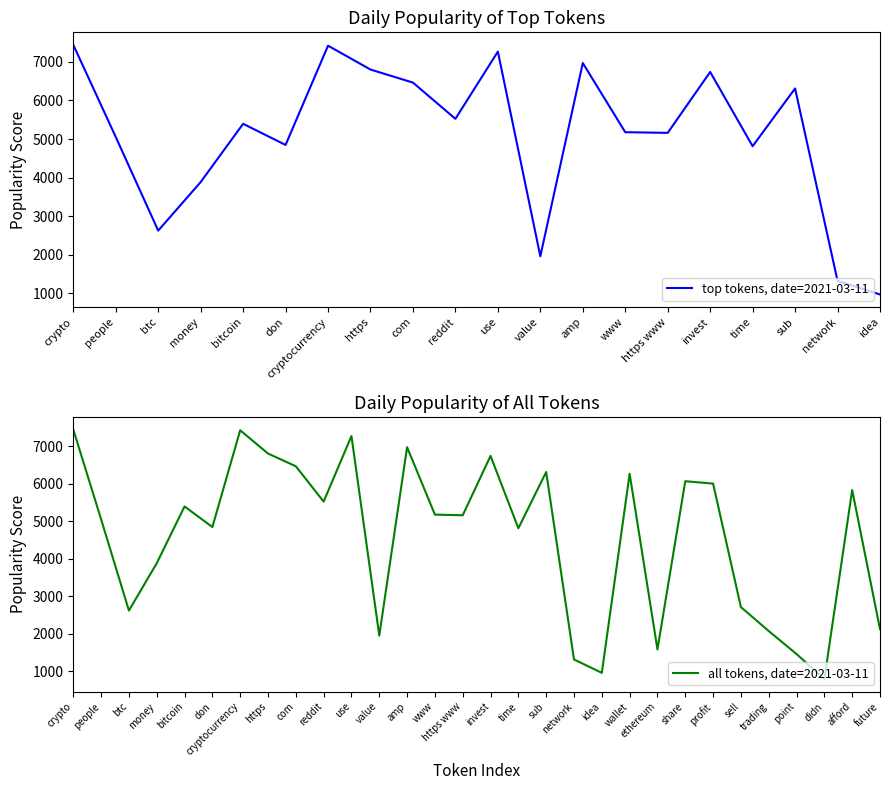

Is the value of ethereum at 6 greater than the value of cryptocurrency at 2?

No